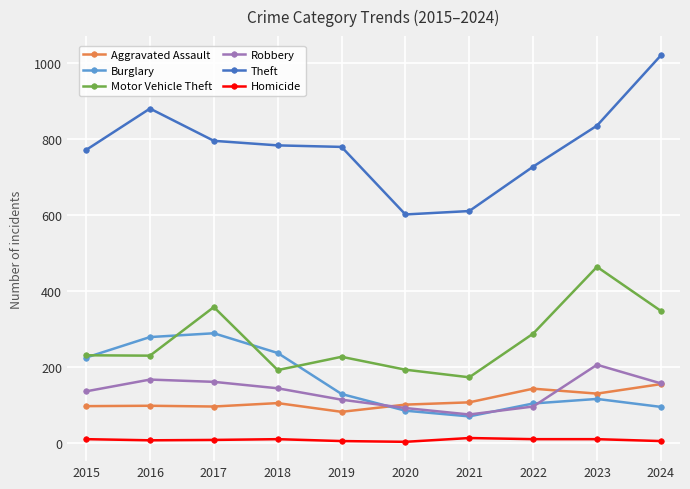

What is the highest value of the Motor Vehicle Theft series?

463